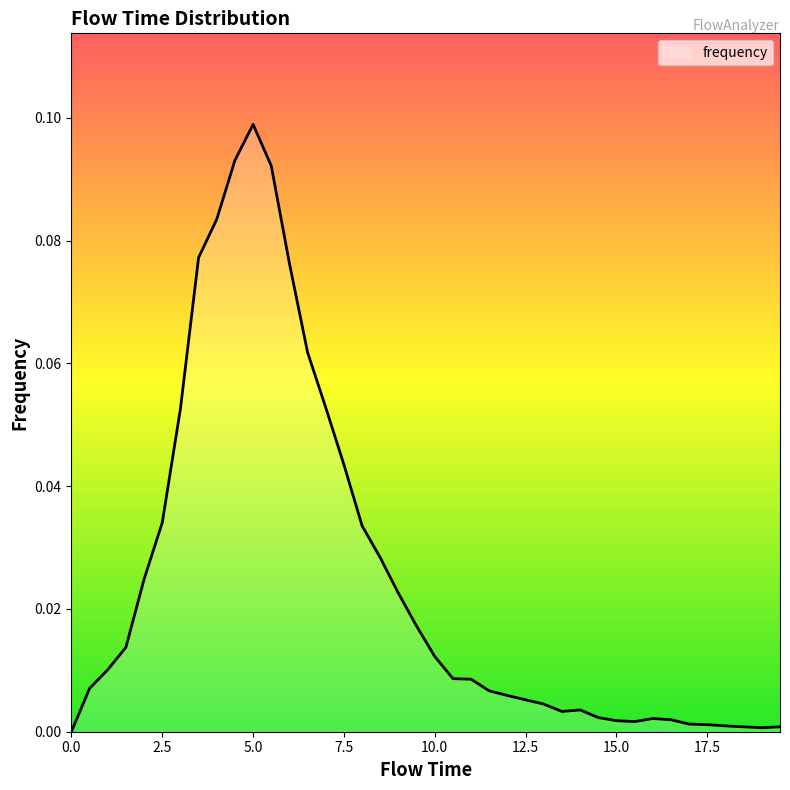

Reading right to left, transcribe all the data shown in this chart.

0.0	0.0	0.0	0.0	0.0	0.0	0.0	0.0	0.0	0.0	0.0	0.0	0.0	0.0	0.0	0.0	0.0	0.0	0.0	0.0	0.0	0.0	0.0	0.0	0.0	0.1	0.1	0.1	0.1	0.1	0.1	0.1	0.1	0.1	0.0	0.0	0.0	0.0	0.0	0.0